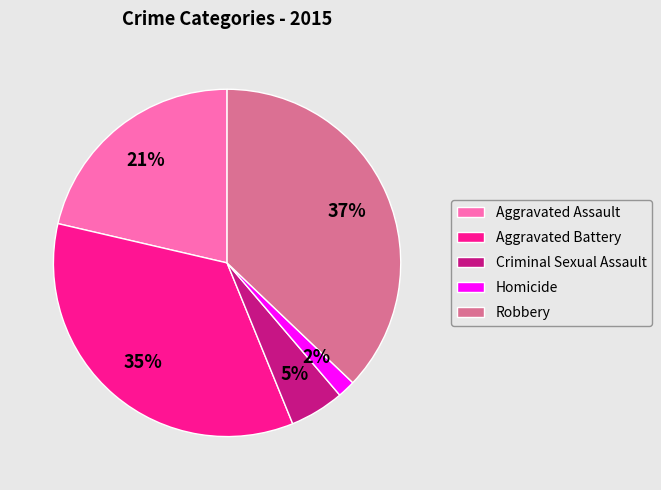

The Homicide slice represents 8% of the pie. True or false?

False